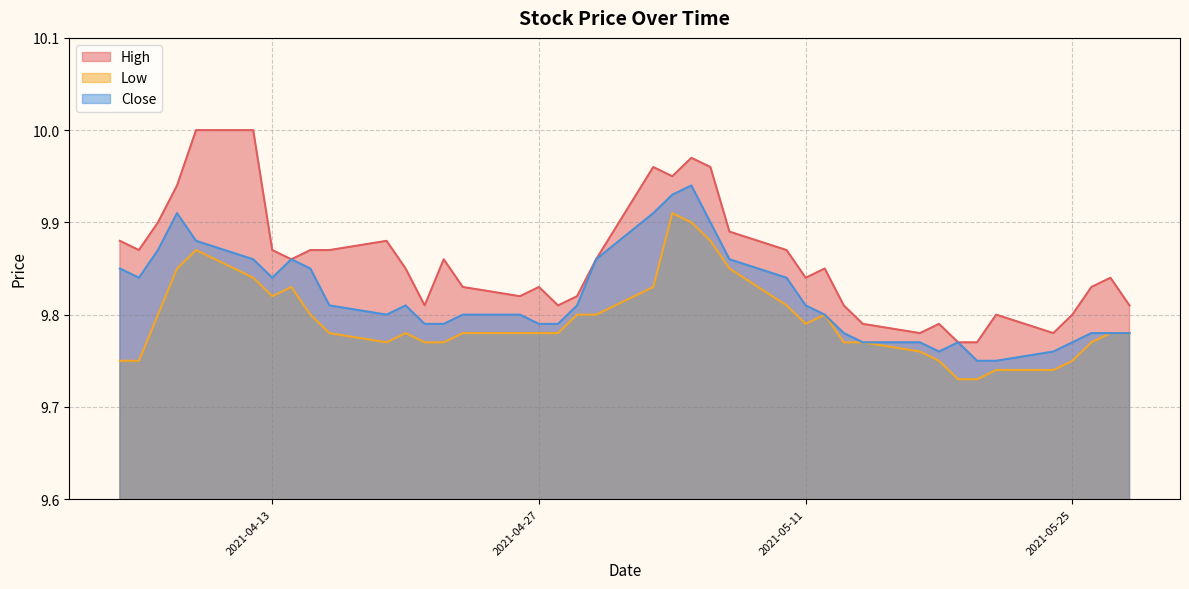

True or false: High and Low cross at least once.

False